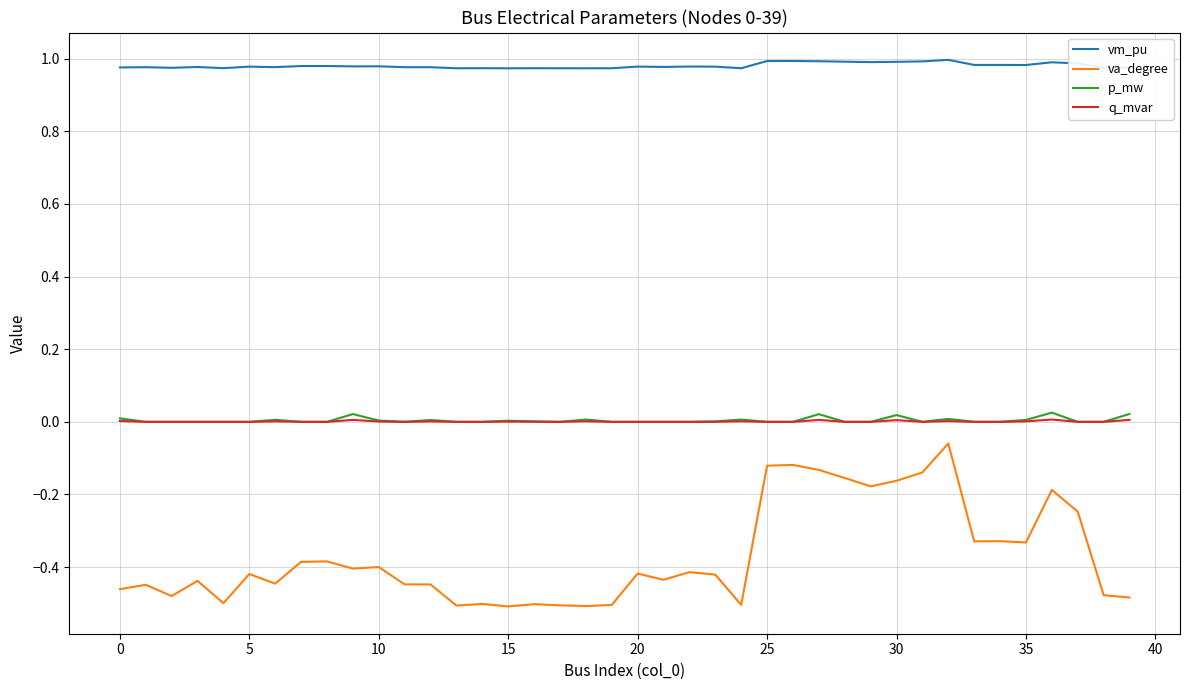

True or false: p_mw and va_degree intersect in this chart.

False